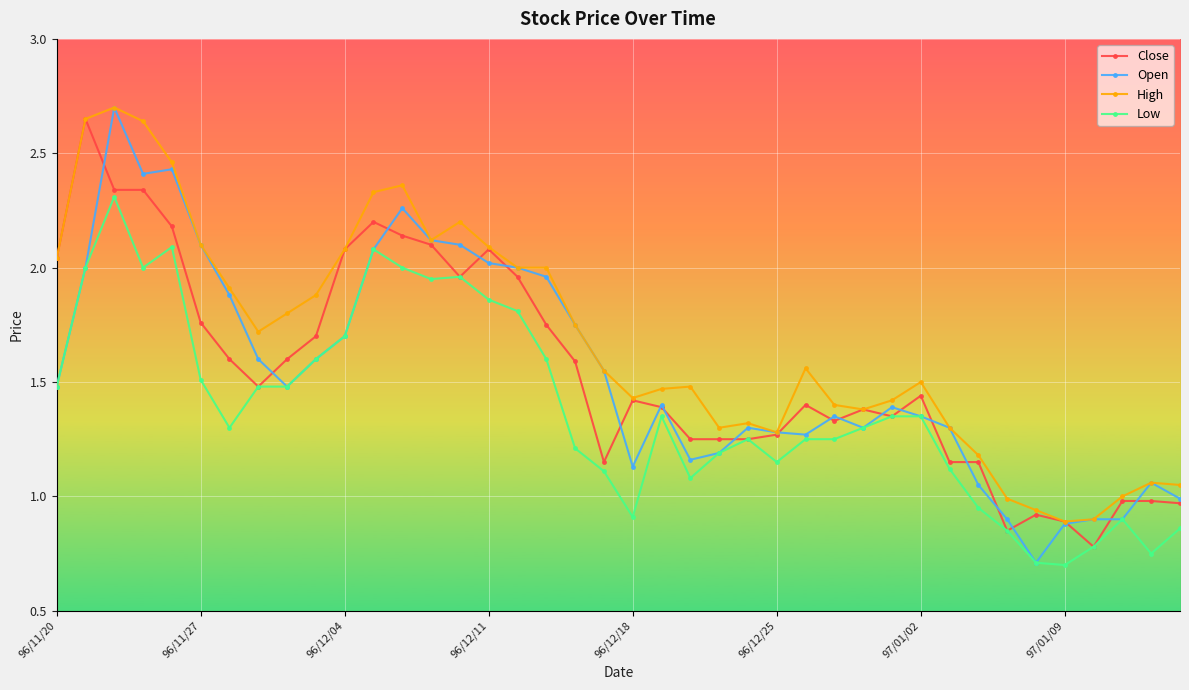

True or false: Close has more than 0 interior local peaks.

True